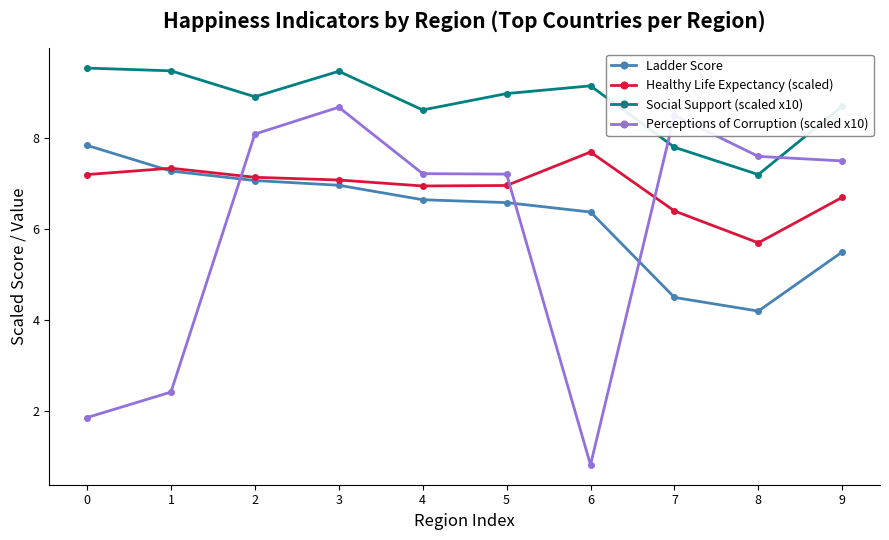

What is the average value of the Perceptions of Corruption (scaled x10) series?

6.0